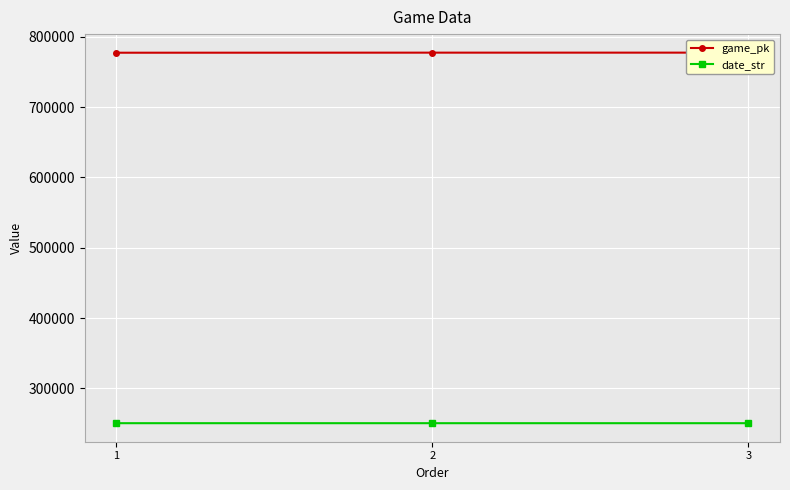

What is the spread (max minus min) of values at 1?

526667